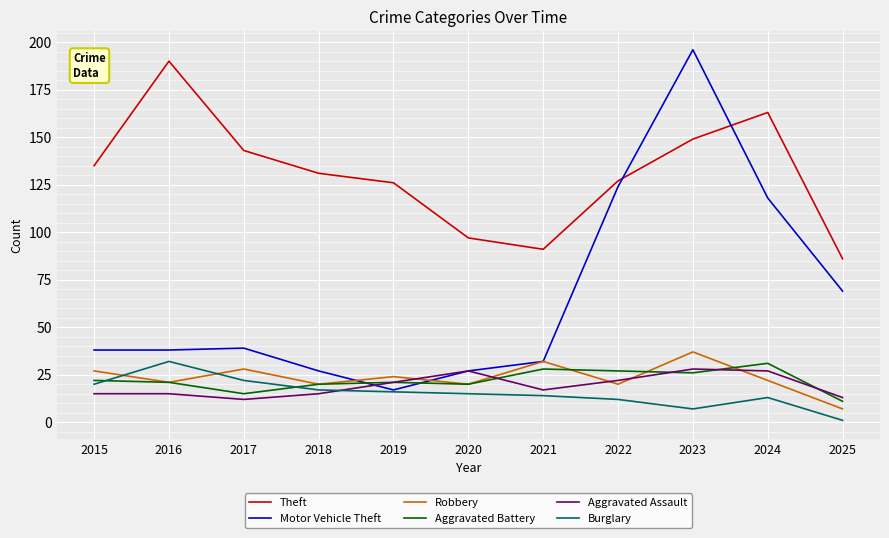

What is the difference between the Robbery values at 2023 and 2024?

15